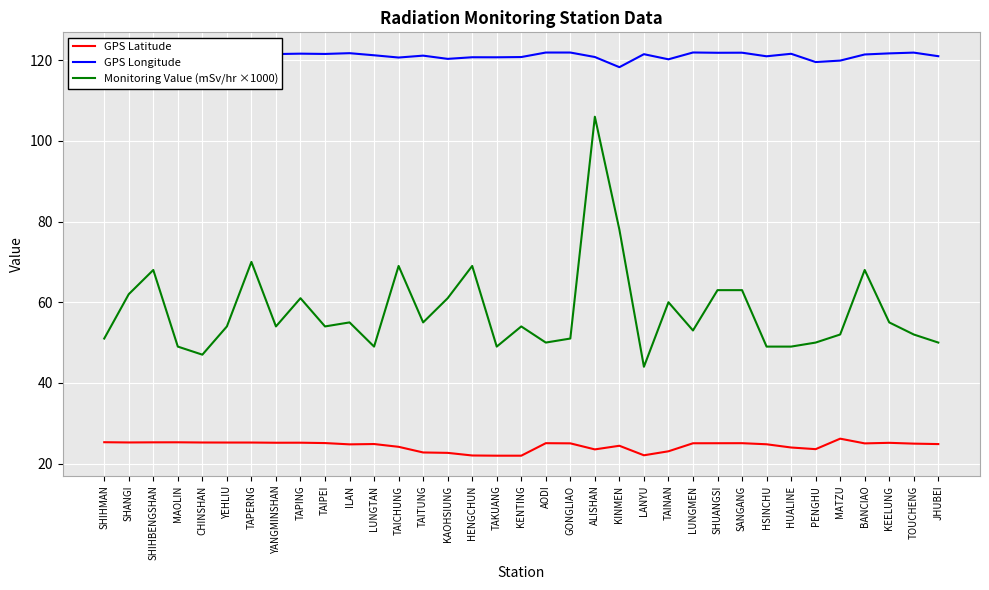

How many lines are shown in the chart?

3